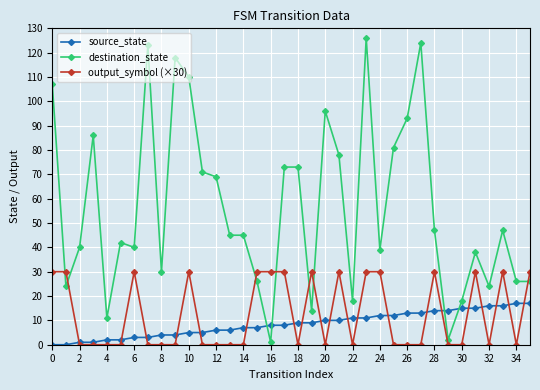

True or false: destination_state and source_state cross at least once.

True